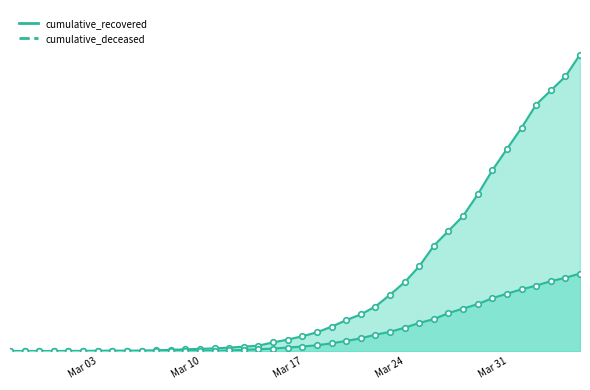

Which series has the largest total across all categories?

cumulative_recovered